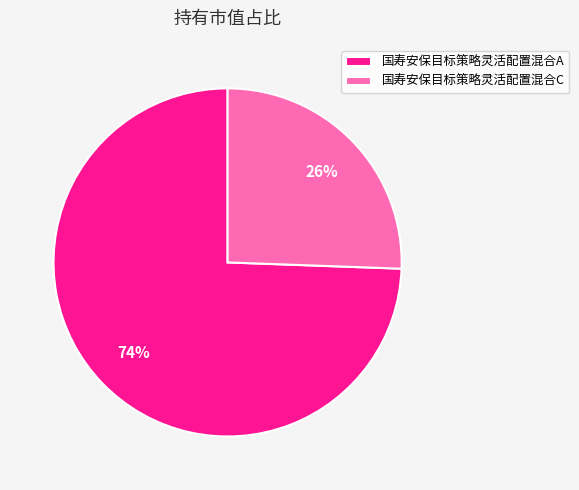

What percentage is the 国寿安保目标策略灵活配置混合C slice, to the nearest percent?

26%